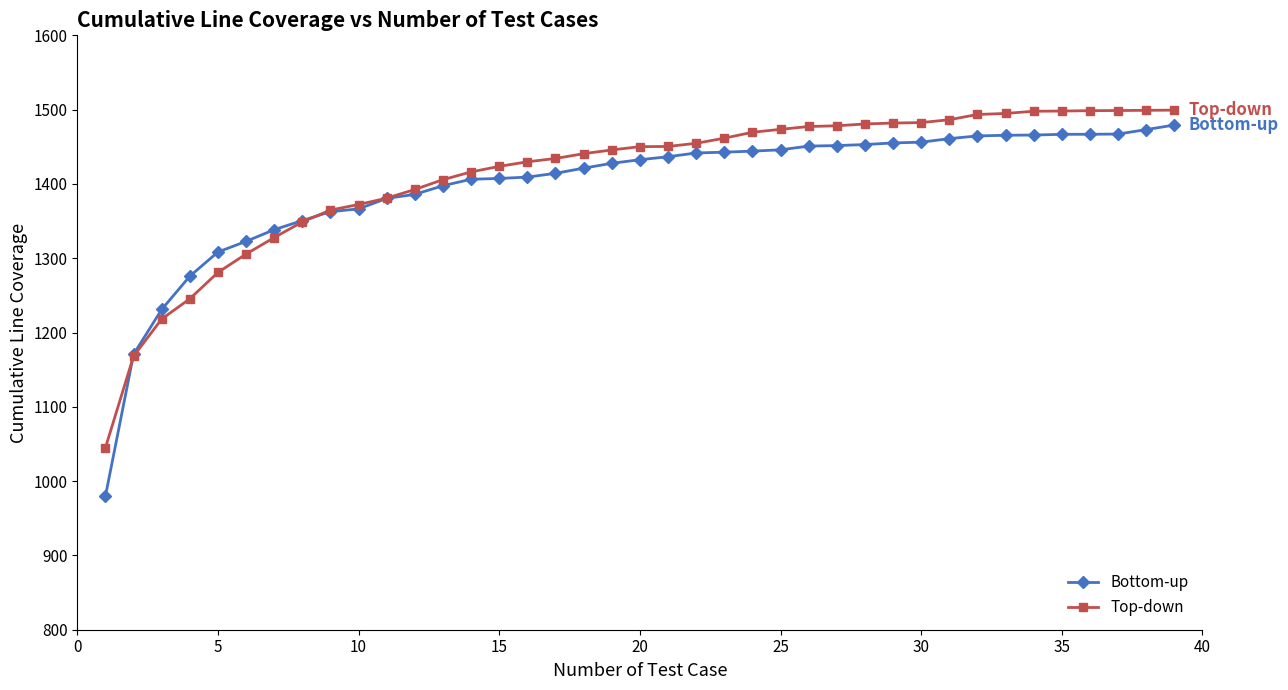

What is the maximum value for Bottom-up?

1479.3